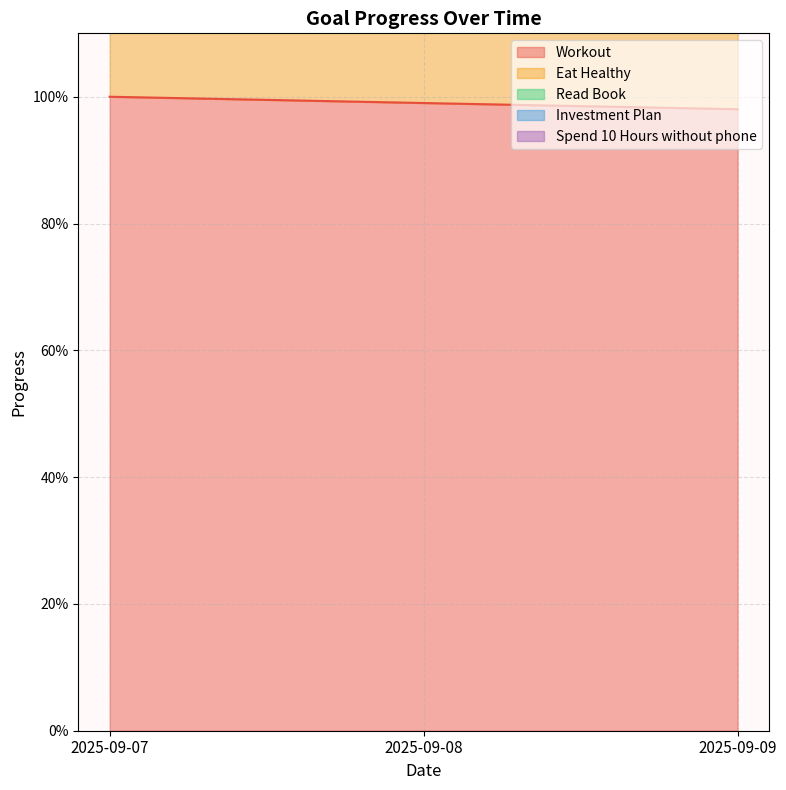

True or false: Spend 10 Hours without phone has a value of 5.0 at 2025-09-08.

True